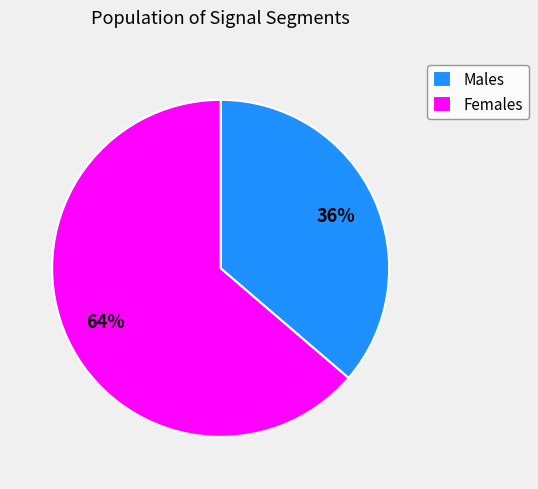

What percentage is the Males slice, to the nearest percent?

36%